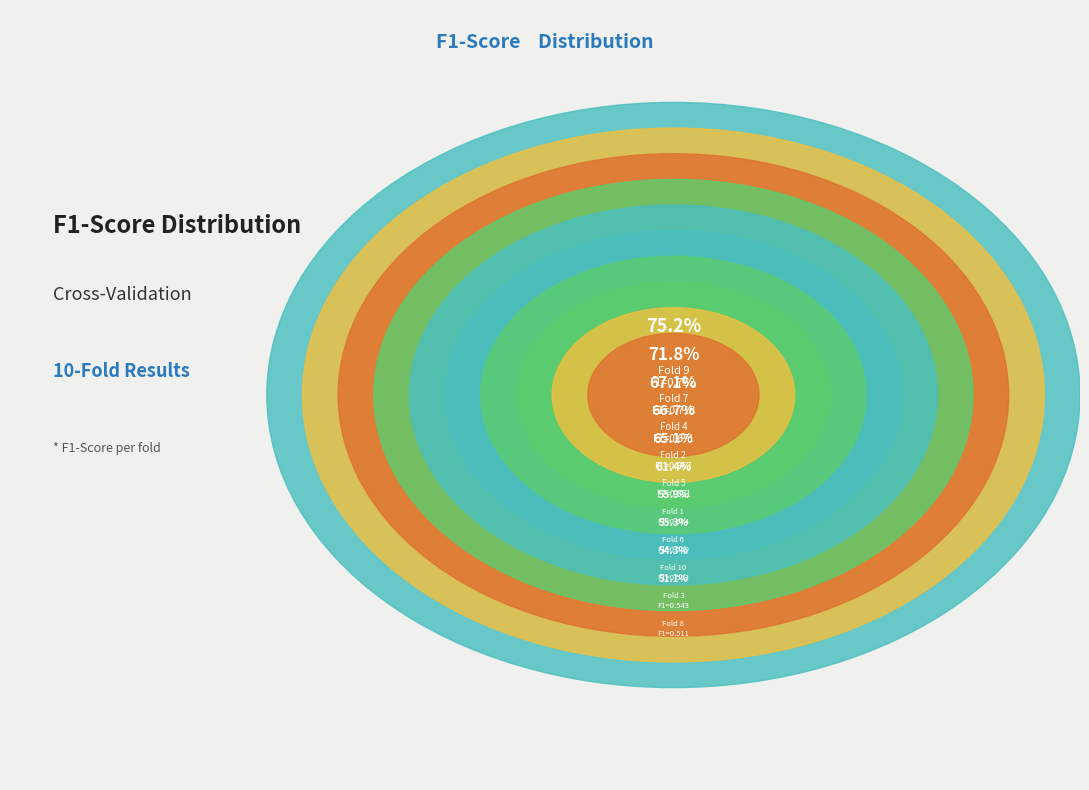

To the nearest percent, what portion does Fold 6 represent?

9%